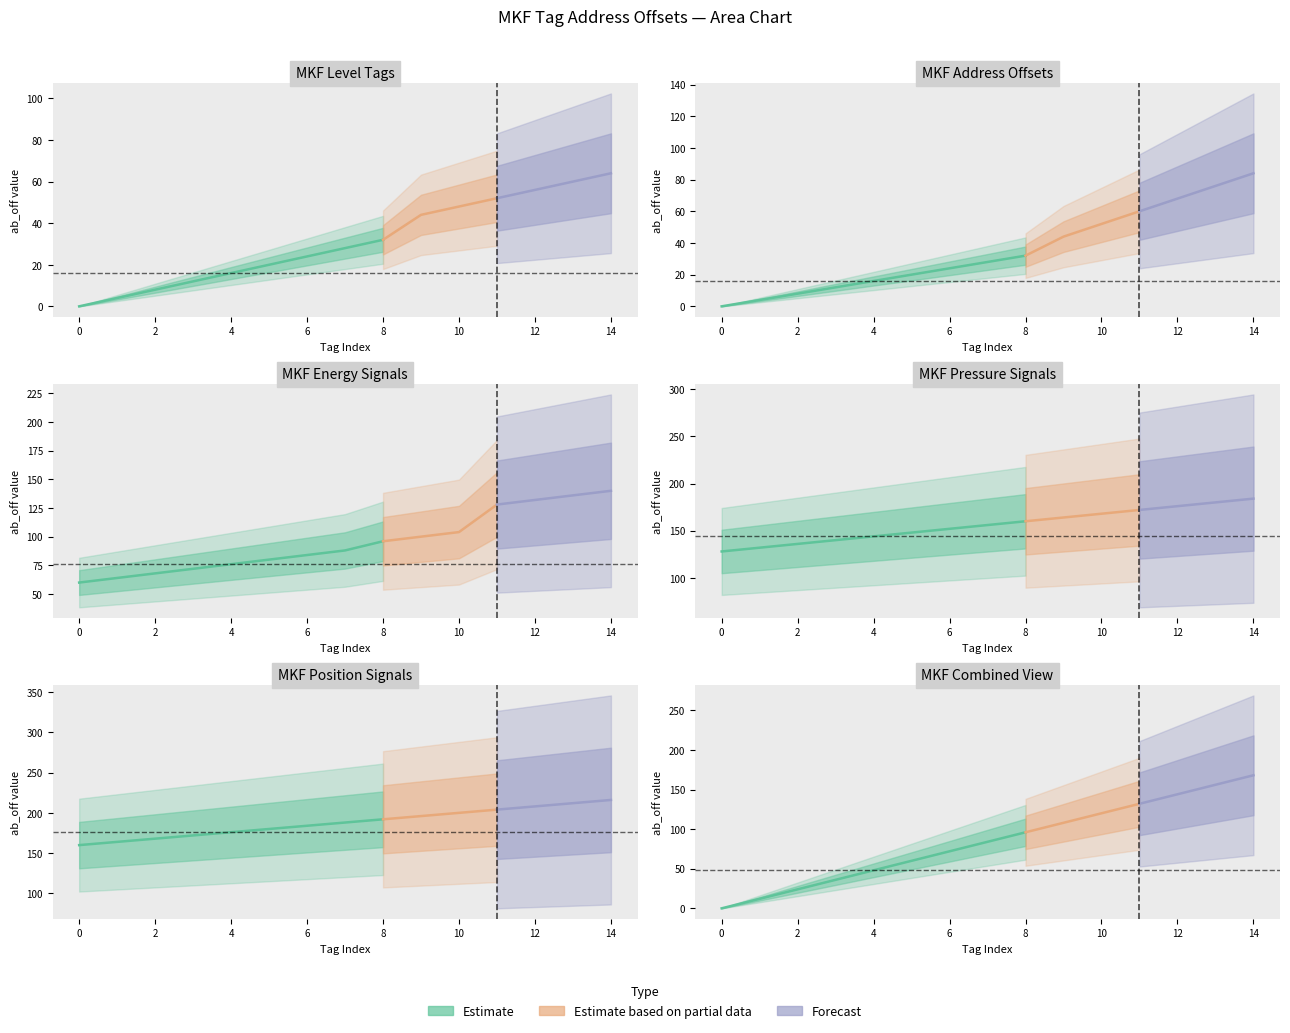

How many lines are shown in the chart?

3